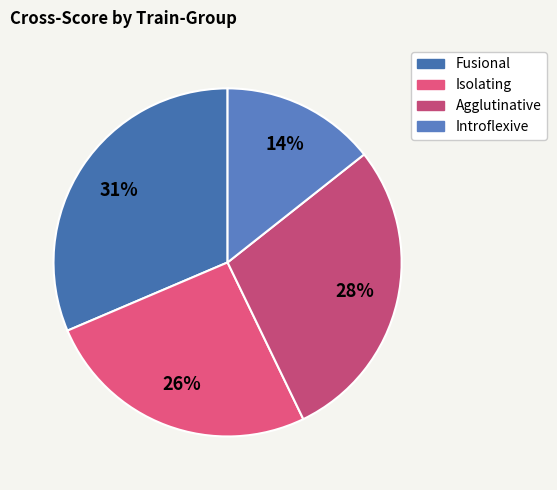

To the nearest percent, what is the difference between the largest and smallest slice percentages?

17%